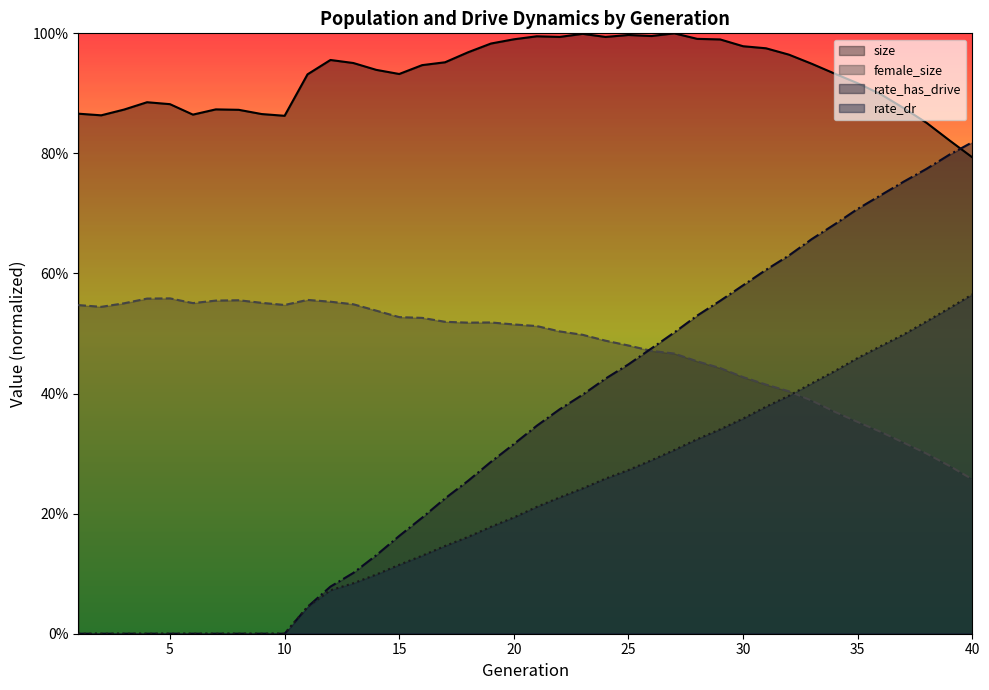

What is the spread (max minus min) of values at 23?

0.8